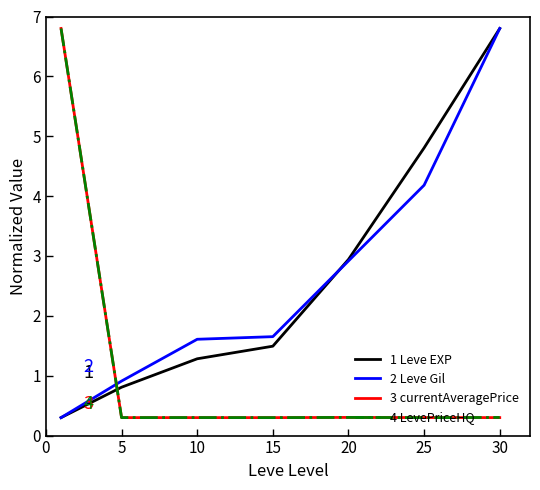

True or false: 4 LevePriceHQ and 1 Leve EXP intersect in this chart.

True